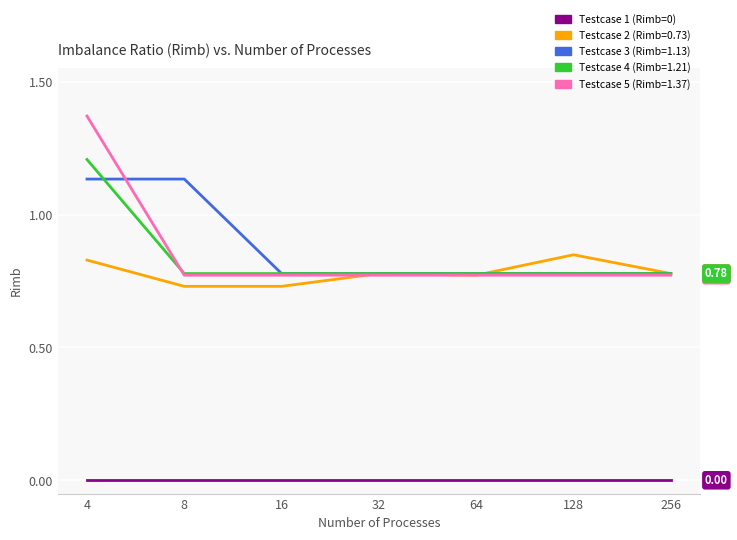

True or false: Testcase 5 (Rimb=1.37) and Testcase 1 (Rimb=0) cross at least once.

False